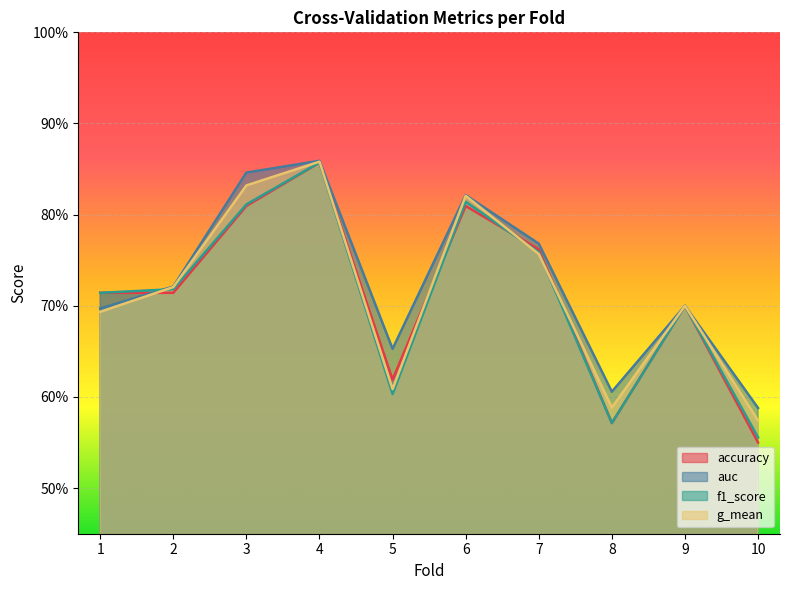

The value of g_mean at 8 is 0.6. True or false?

True